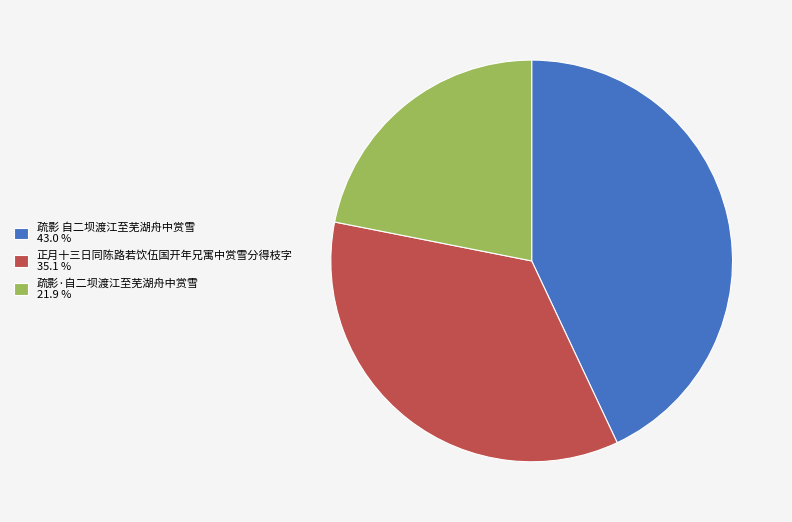

Approximately how many times larger is the value at 疏影 自二坝渡江至芜湖舟中赏雪 43.0 % compared to 正月十三日同陈路若饮伍国开年兄寓中赏雪分得枝字 35.1 %?

1.2